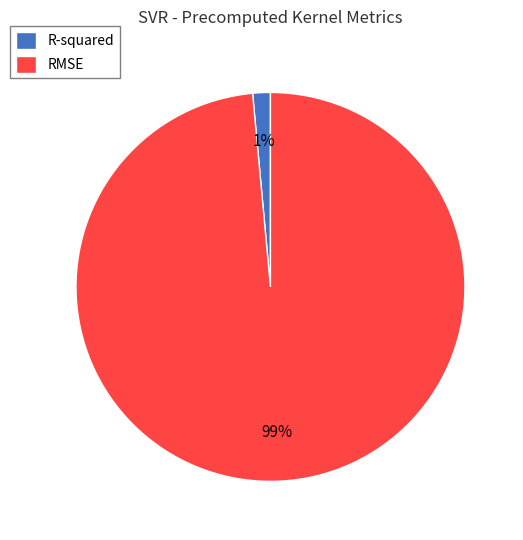

The R-squared slice represents 11% of the pie. True or false?

False